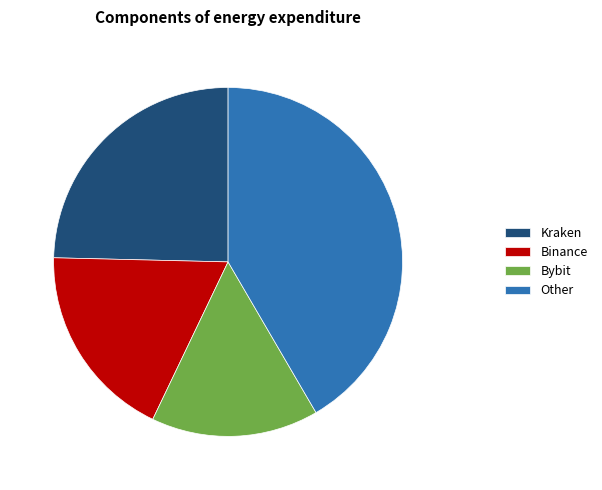

Is there any slice that represents more than half of the pie?

No